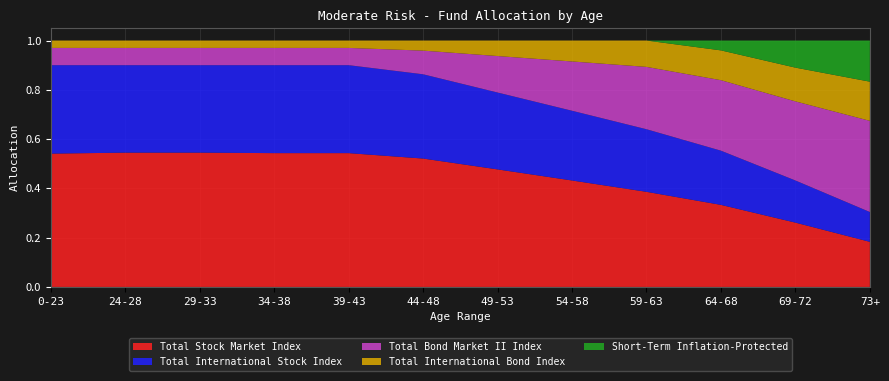

Reading left to right, transcribe all the data shown in this chart.

Total Stock Market Index: 0-23=0.5	24-28=0.5	29-33=0.5	34-38=0.5	39-43=0.5	44-48=0.5	49-53=0.5	54-58=0.4	59-63=0.4	64-68=0.3	69-72=0.3	73+=0.2
Total International Stock Index: 0-23=0.4	24-28=0.4	29-33=0.4	34-38=0.4	39-43=0.4	44-48=0.3	49-53=0.3	54-58=0.3	59-63=0.3	64-68=0.2	69-72=0.2	73+=0.1
Total Bond Market II Index: 0-23=0.1	24-28=0.1	29-33=0.1	34-38=0.1	39-43=0.1	44-48=0.1	49-53=0.1	54-58=0.2	59-63=0.3	64-68=0.3	69-72=0.3	73+=0.4
Total International Bond Index: 0-23=0.0	24-28=0.0	29-33=0.0	34-38=0.0	39-43=0.0	44-48=0.0	49-53=0.1	54-58=0.1	59-63=0.1	64-68=0.1	69-72=0.1	73+=0.2
Short-Term Inflation-Protected: 0-23=0.0	24-28=0.0	29-33=0.0	34-38=0.0	39-43=0.0	44-48=0.0	49-53=0.0	54-58=0.0	59-63=0.0	64-68=0.0	69-72=0.1	73+=0.2